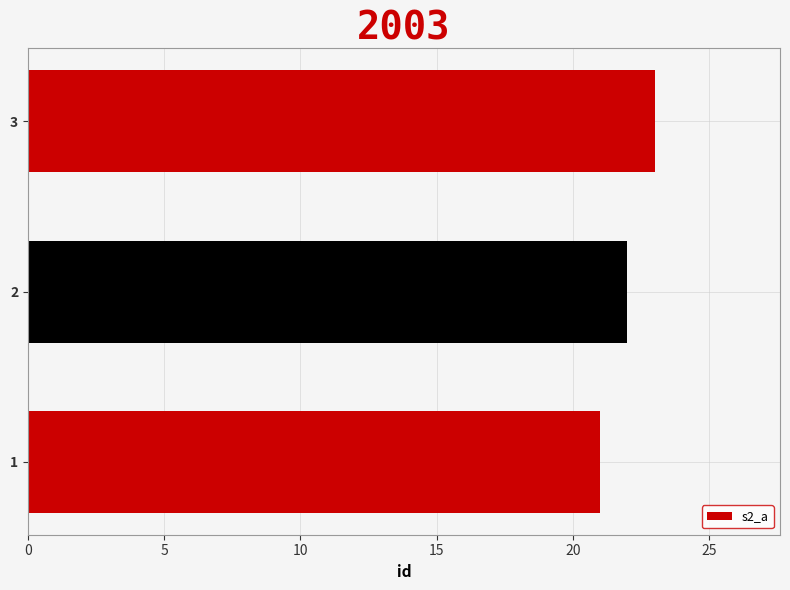

The chart shows a value of 13 at 1. True or false?

False